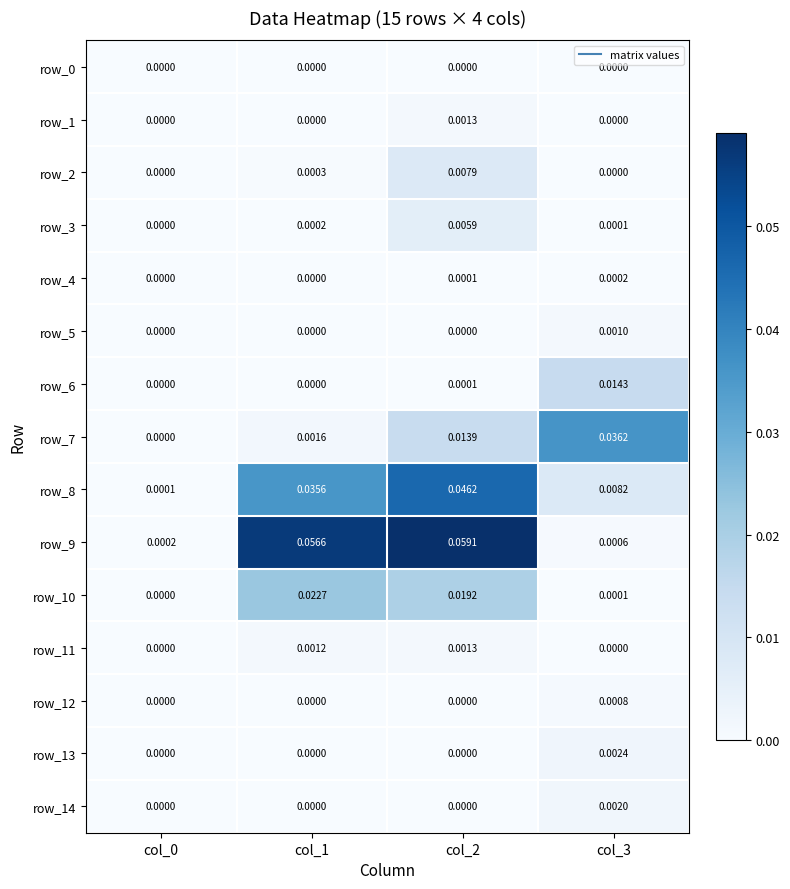

How many data points in row_1 are above 0?

1